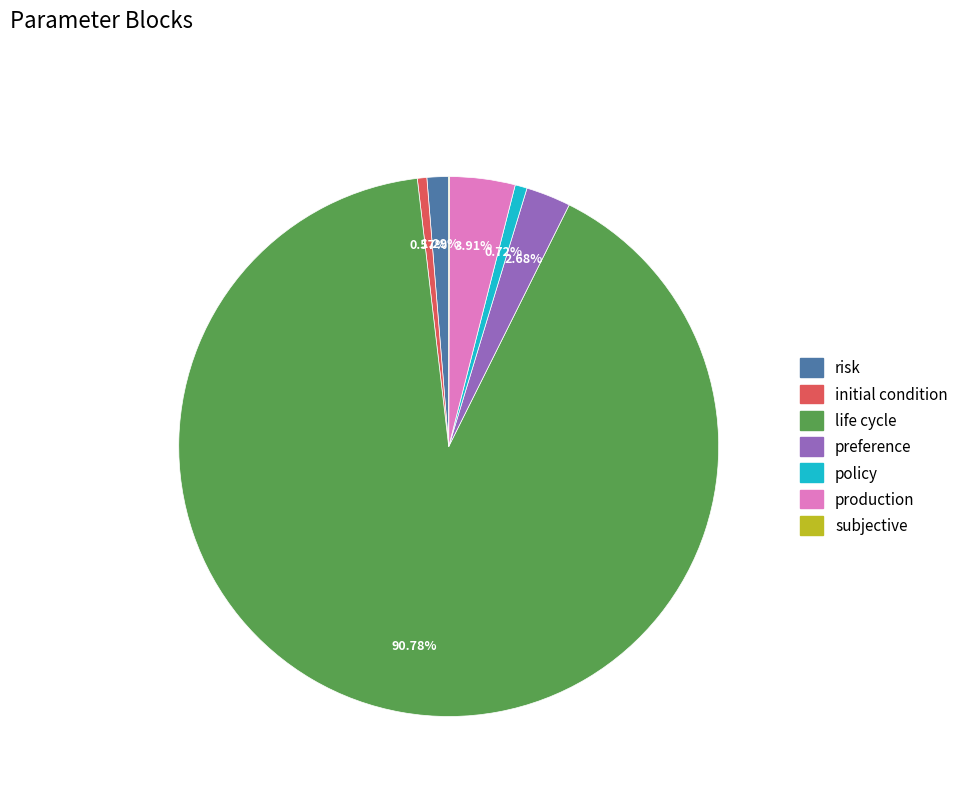

To the nearest percent, what is the difference between the largest and smallest slice percentages?

91%